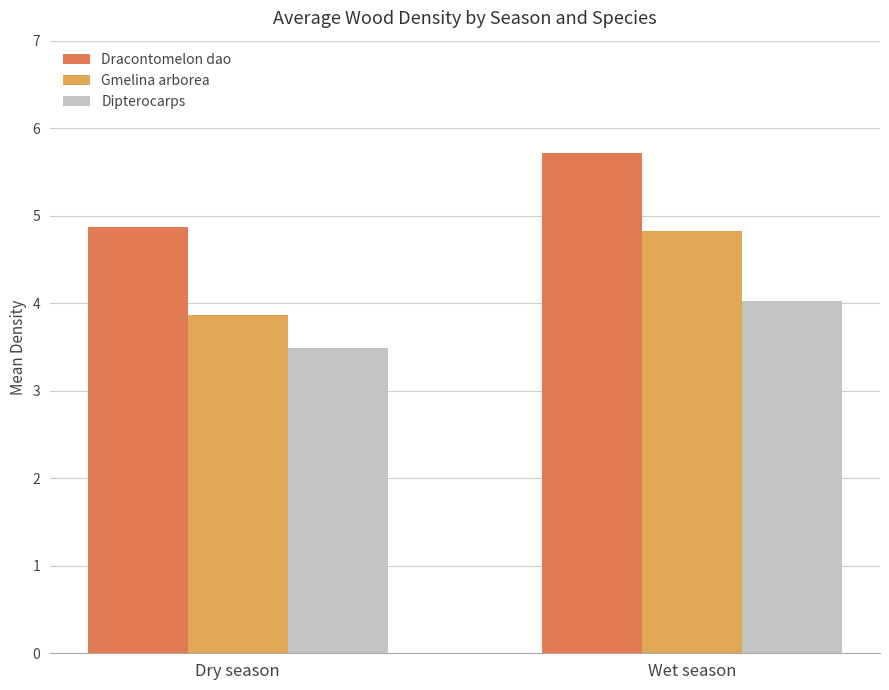

At which category is the sum across all series the highest?

Wet season